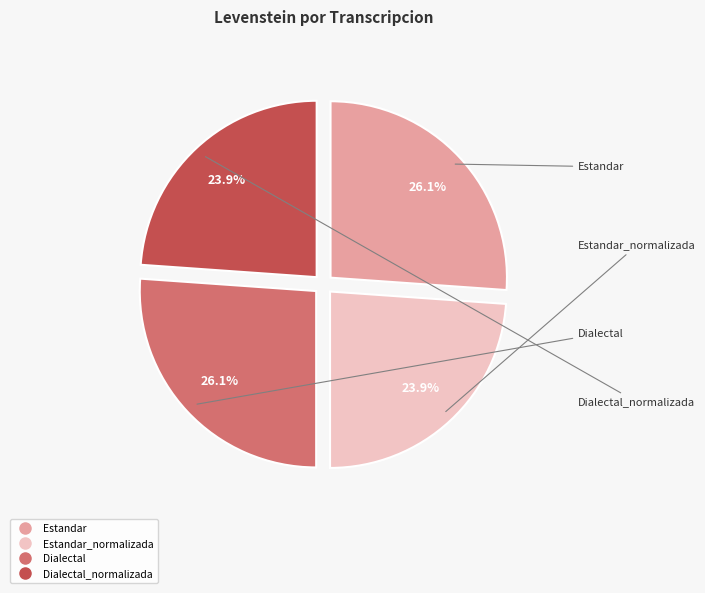

How many slices are in this pie chart?

4